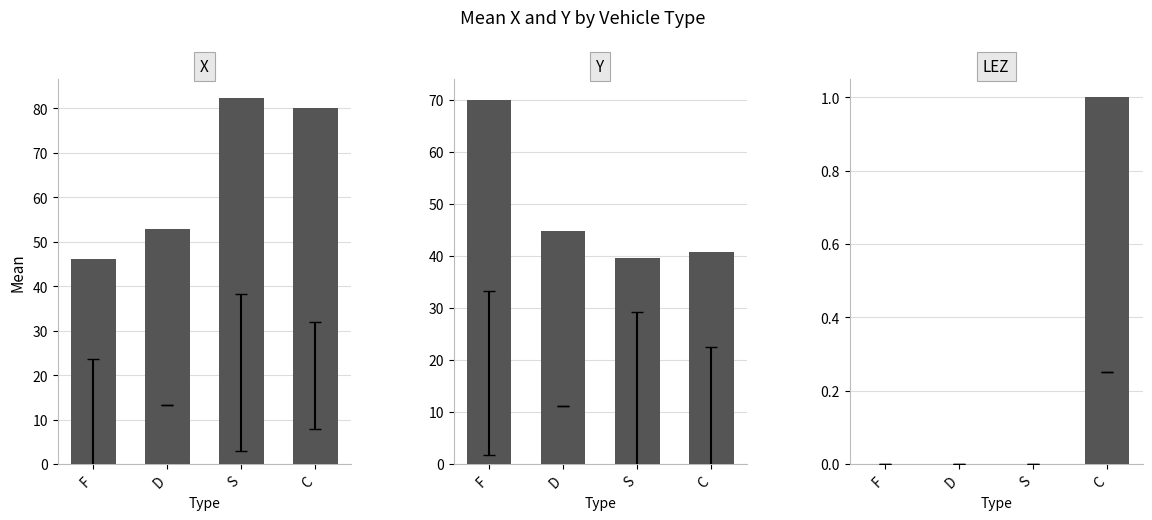

What is the label of the 2nd bar from the right?

S